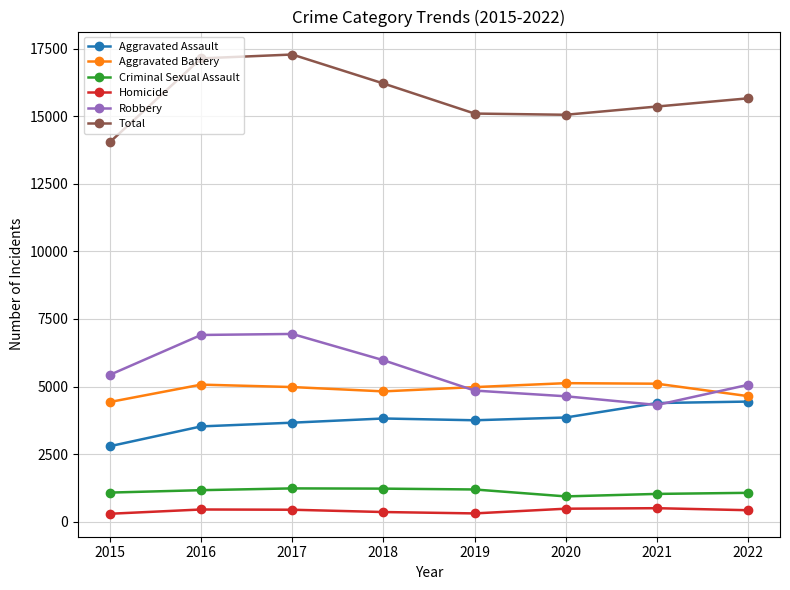

True or false: Aggravated Assault and Homicide cross at least once.

False